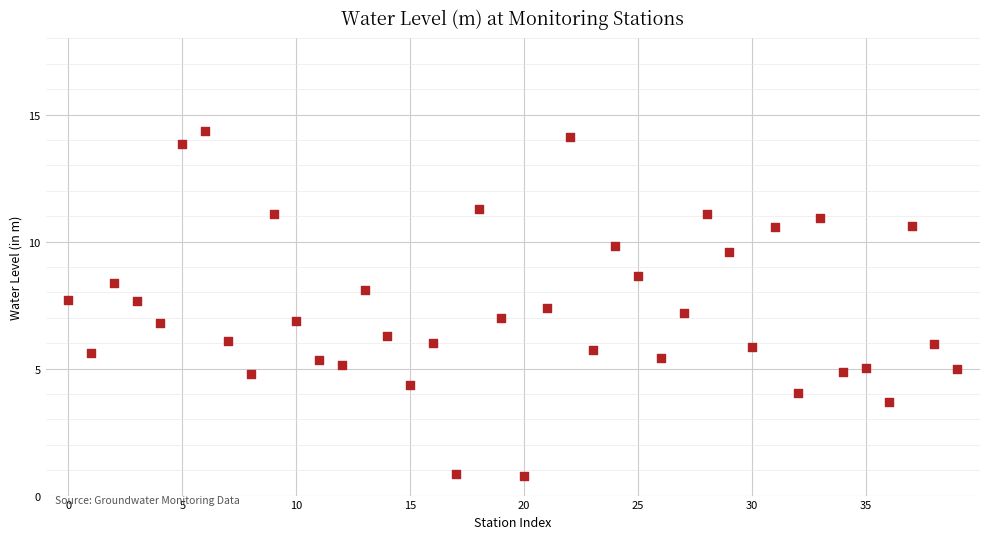

What is the range of Y values (max minus min)?

13.6